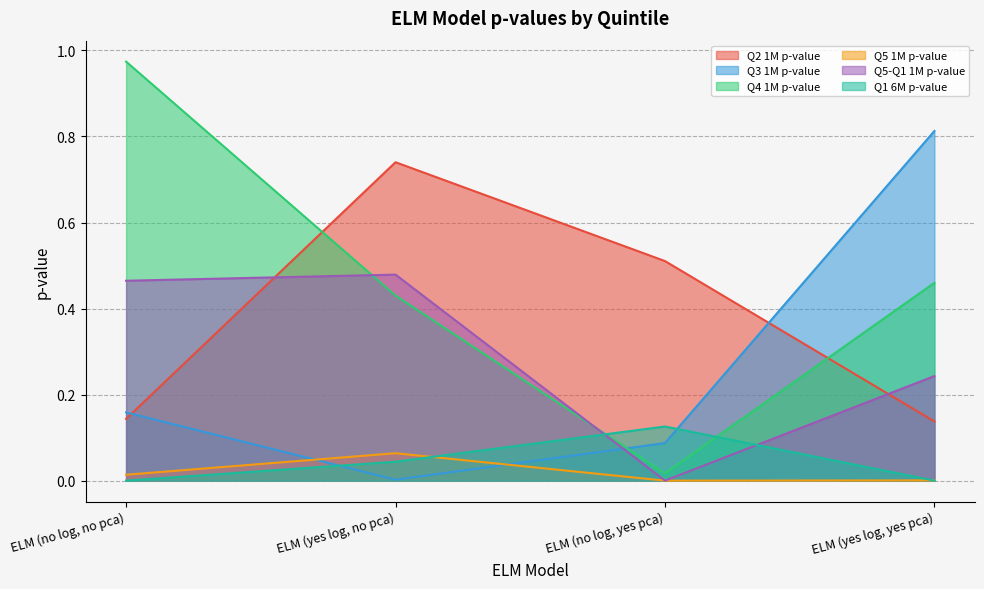

Where do Q1 6M p-value and Q5 1M p-value first cross each other?

ELM (yes log, no pca) and ELM (no log, yes pca)